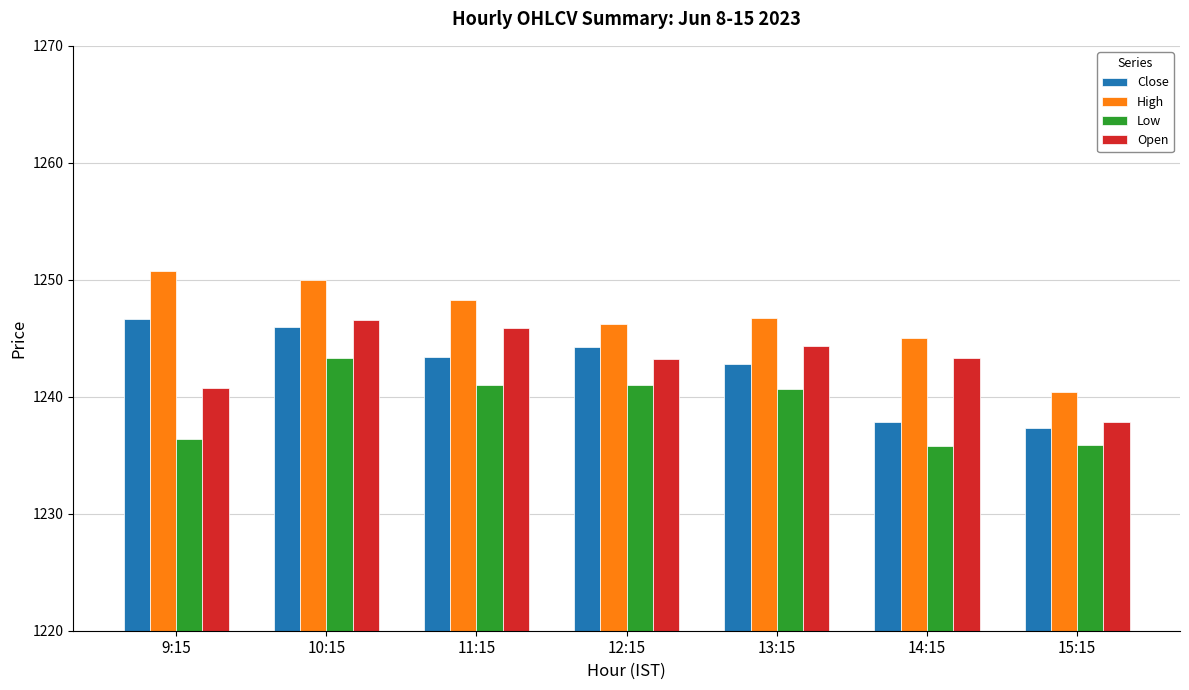

At which label does Low first exceed 1240?

10:15